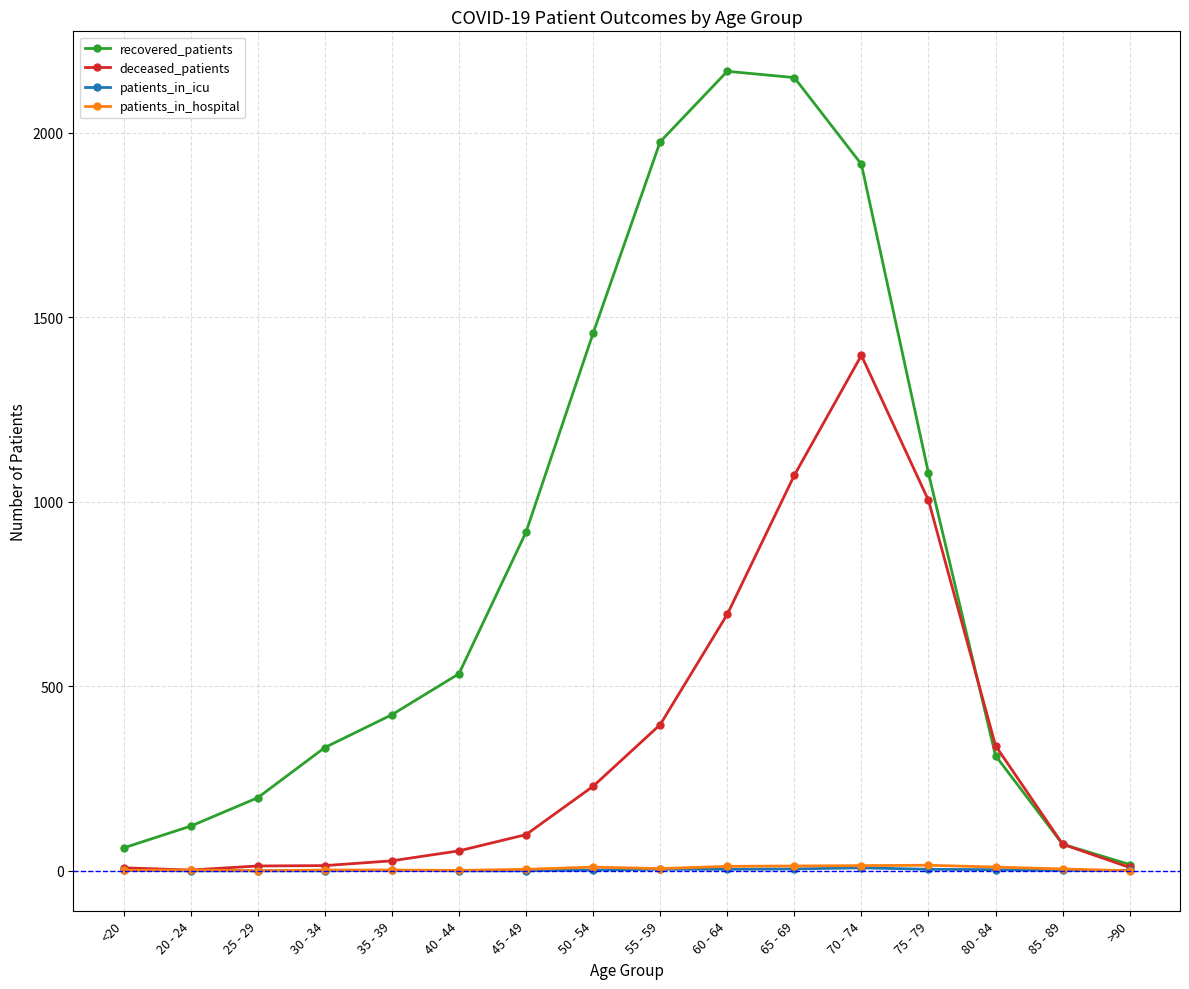

Which series has the largest total across all categories?

recovered_patients